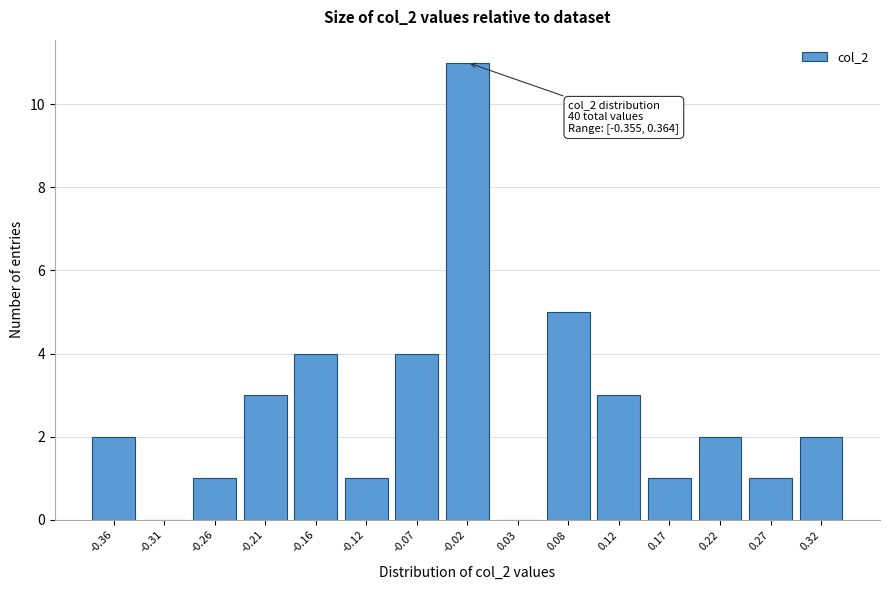

Reading left to right, transcribe all the data shown in this chart.

-0.36=2	-0.31=0	-0.26=1	-0.21=3	-0.16=4	-0.12=1	-0.07=4	-0.02=11	0.03=0	0.08=5	0.12=3	0.17=1	0.22=2	0.27=1	0.32=2